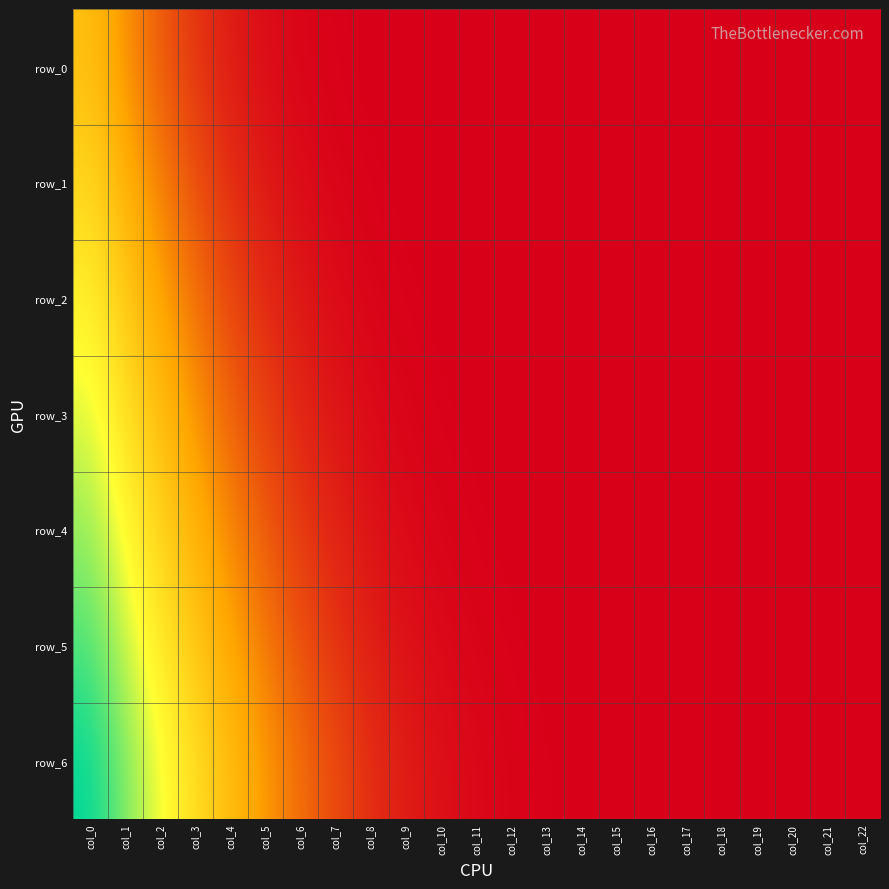

What is the sum of all row_0 values?

2654.2